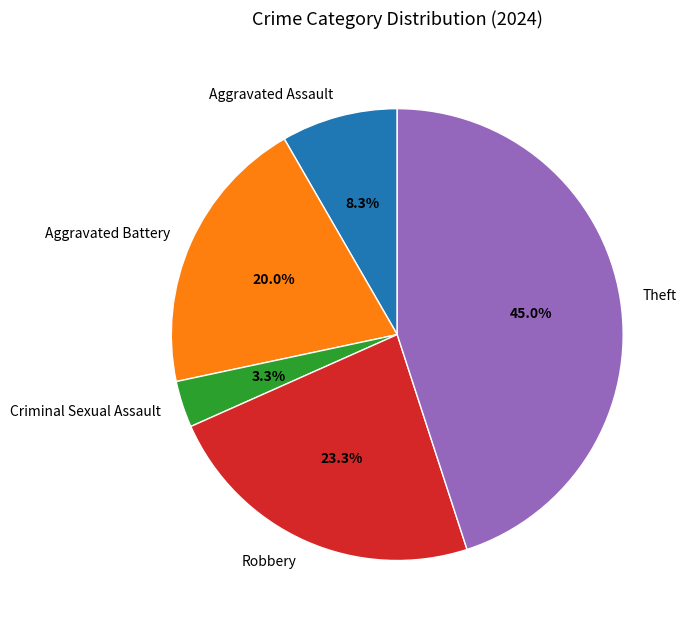

Which category has the smallest portion of the pie?

Criminal Sexual Assault